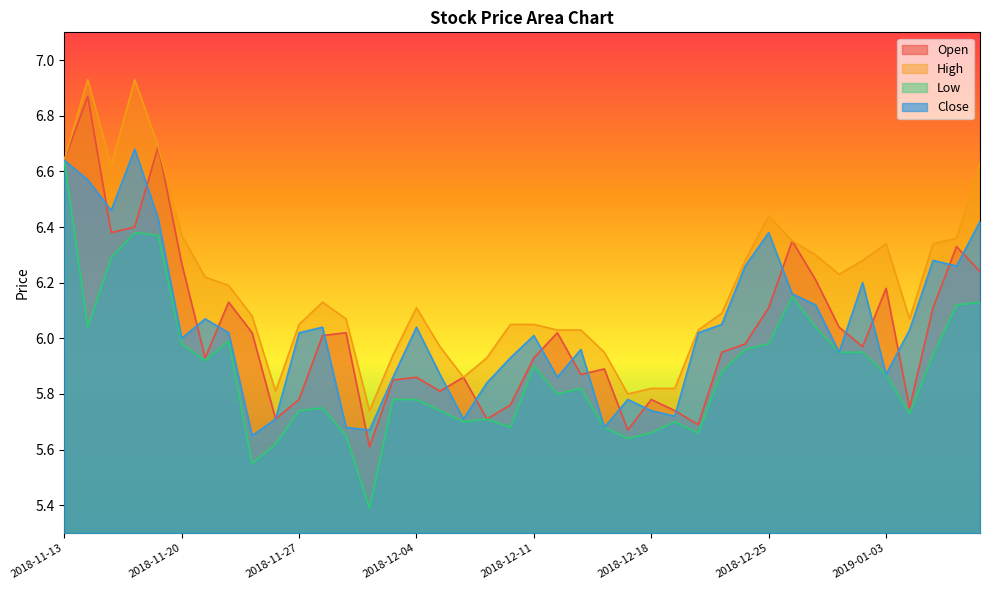

What is the label of the 17th point from the left?

2018-12-05